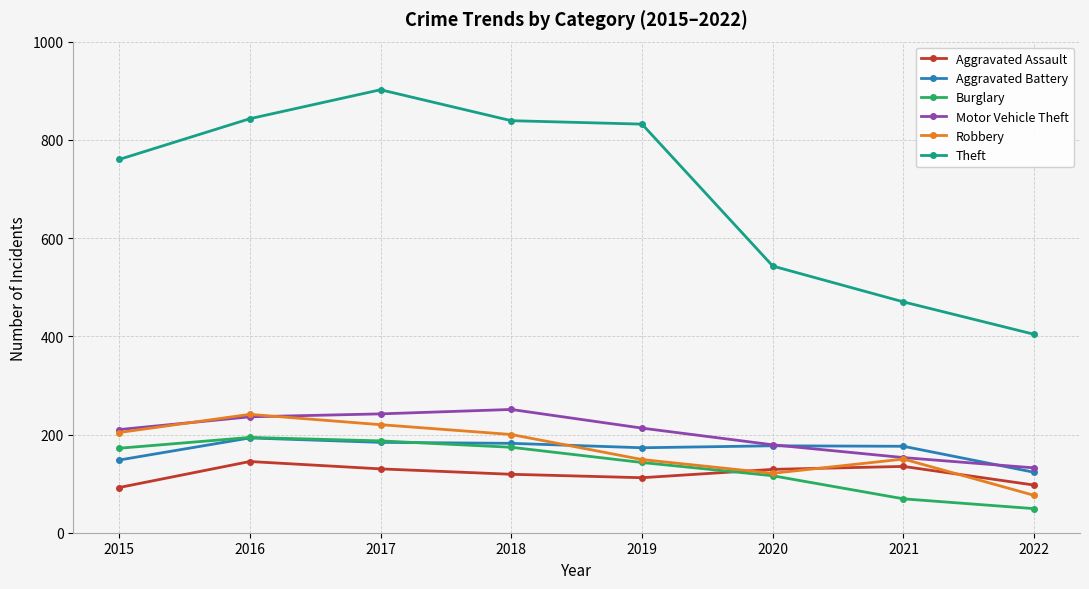

Does the chart have visible grid lines?

Yes